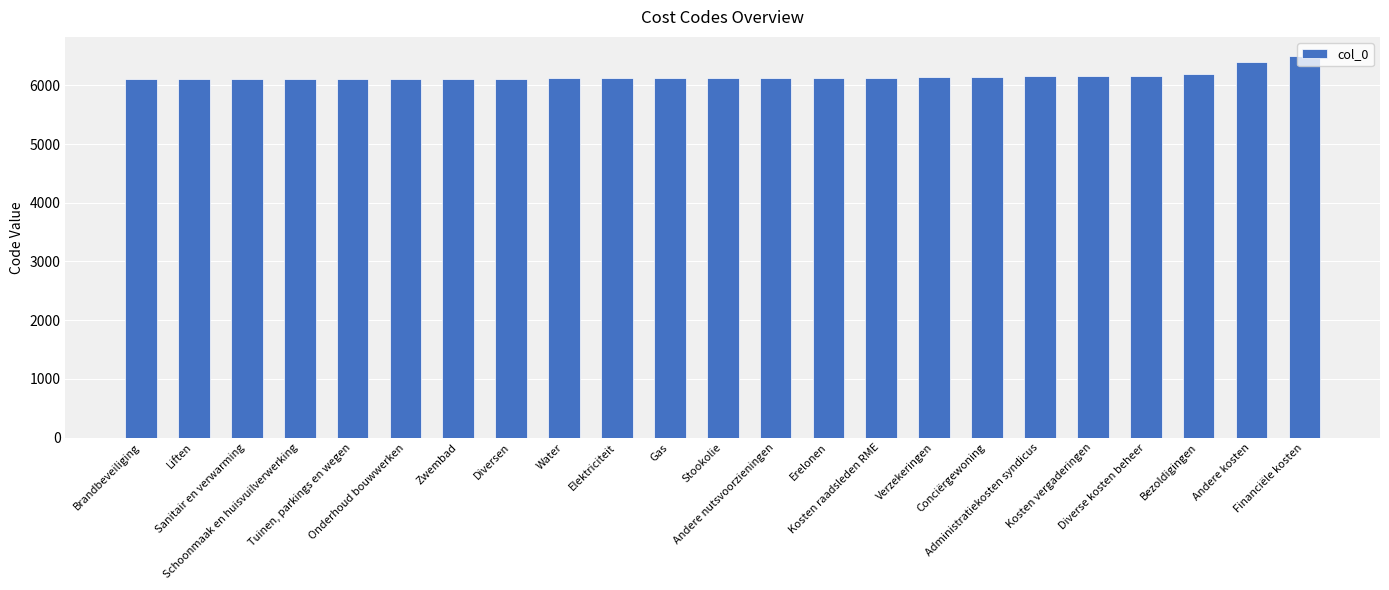

What is the sum of the values at Zwembad and Diversen?

12217